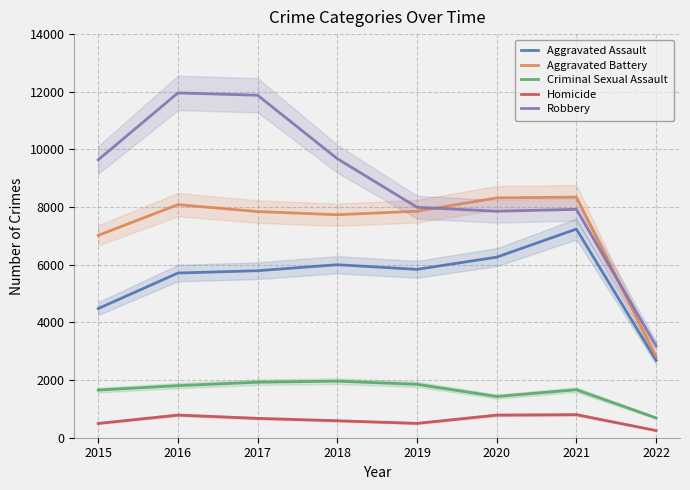

What are all the series names shown in the legend?

Aggravated Assault, Aggravated Battery, Criminal Sexual Assault, Homicide, Robbery